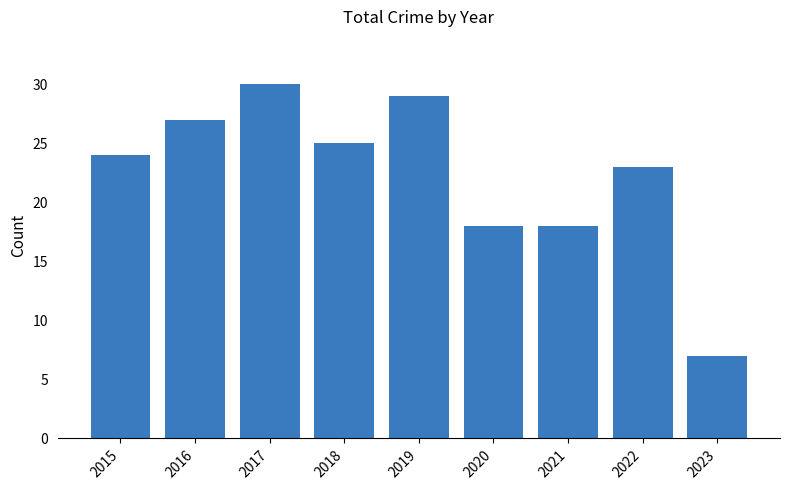

Which has a higher value, 2015 or 2022?

2015